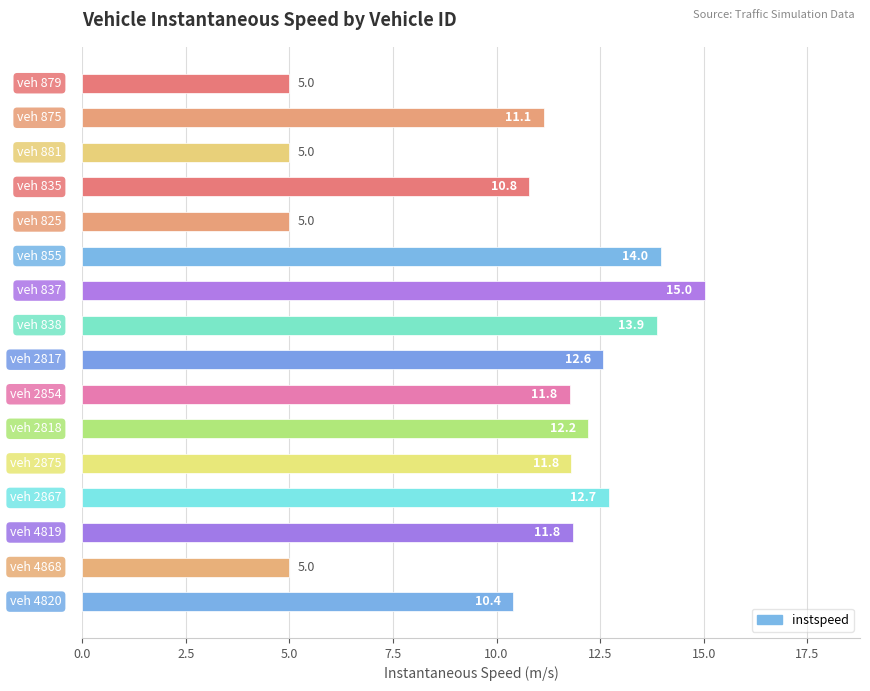

What is the value of the 4th bar from the top?

10.8